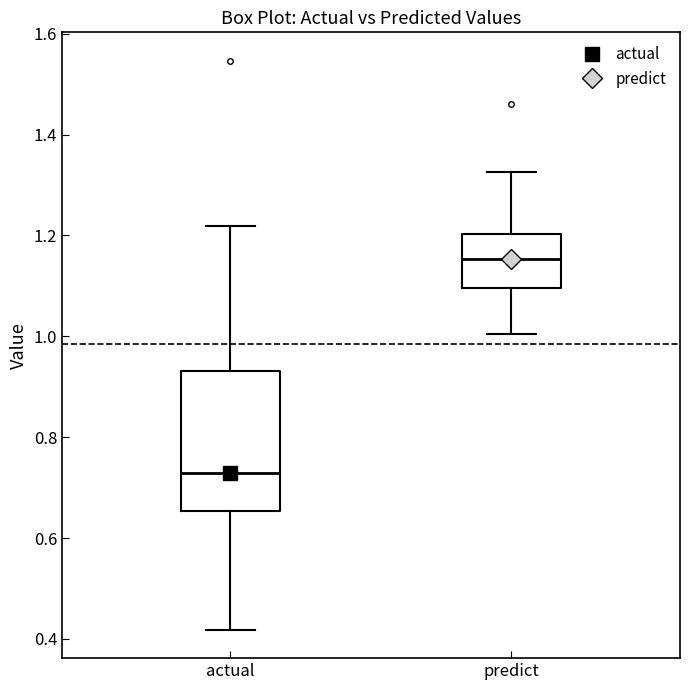

Comparing the boxes themselves (not the whiskers), which one is the tallest?

actual